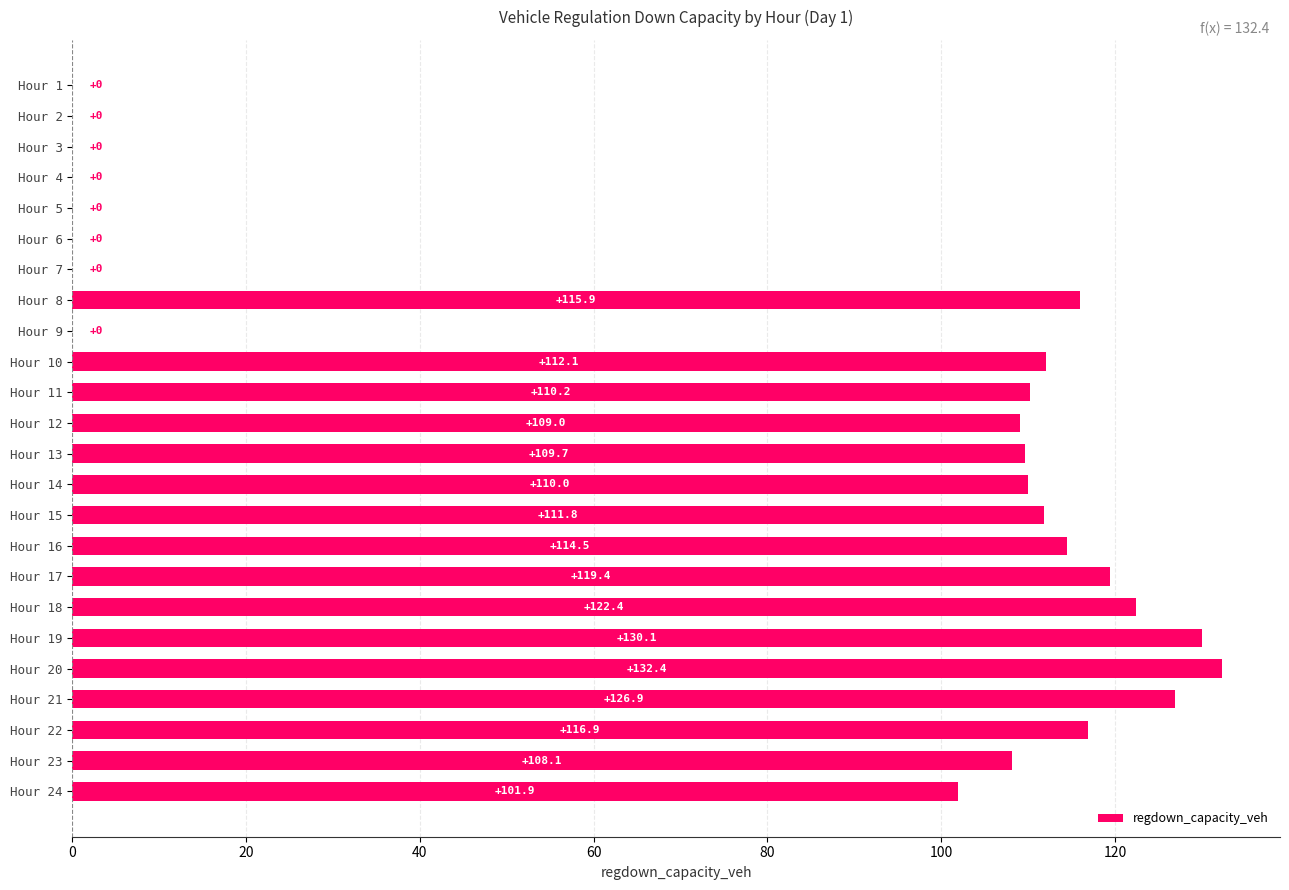

Count the number of values greater than 110.

12